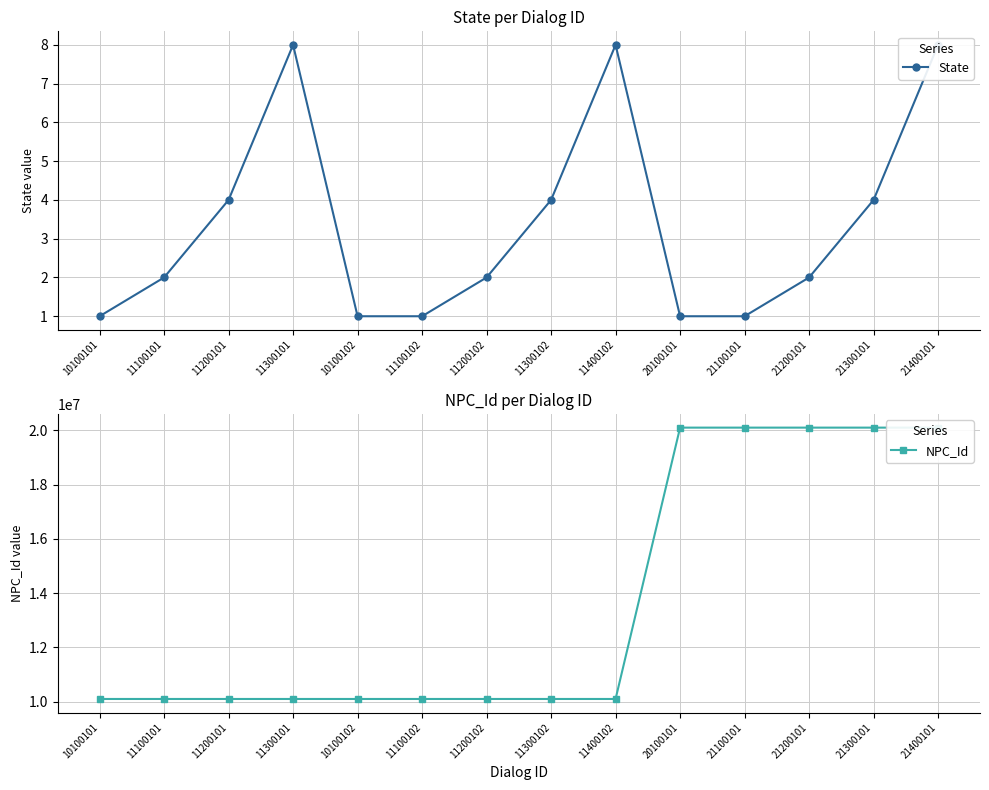

At how many categories does at least one series exceed 11329935?

5